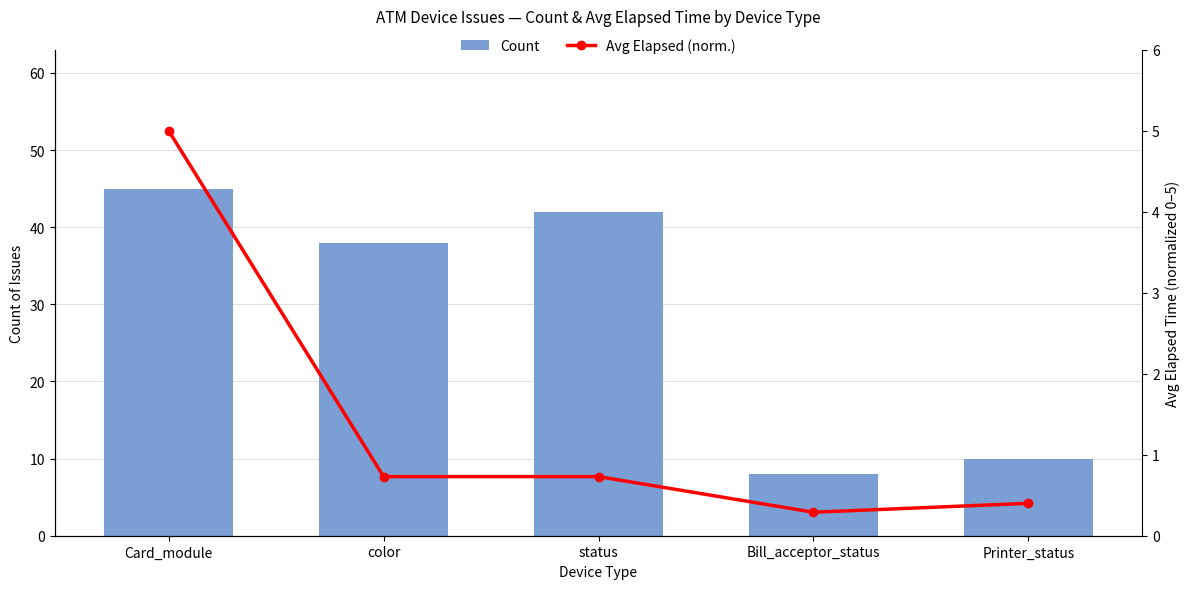

Is it true that Count equals 42.0 at status?

True